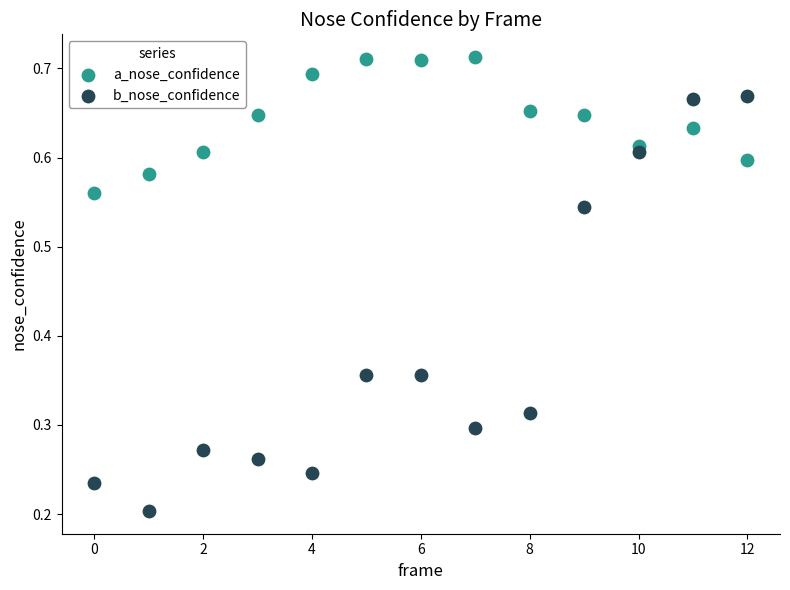

Which series has the widest spread of Y values?

b_nose_confidence